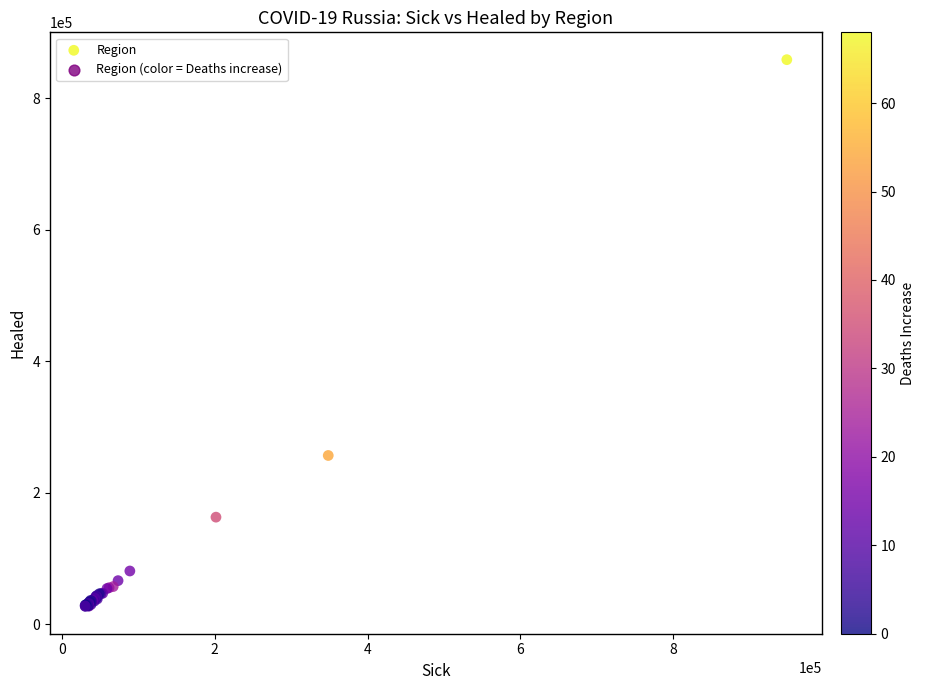

What Y value in the scatter plot is closest to 442834?

256704